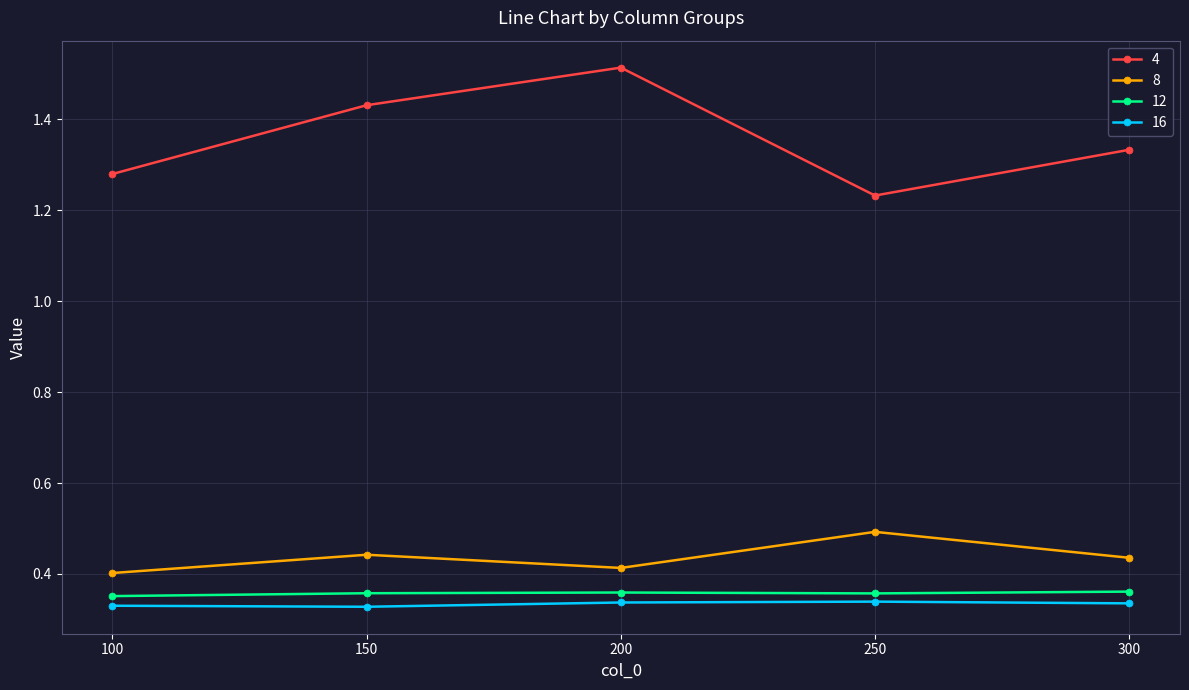

Rank the series at 250 from highest to lowest value.

4, 8, 12, 16